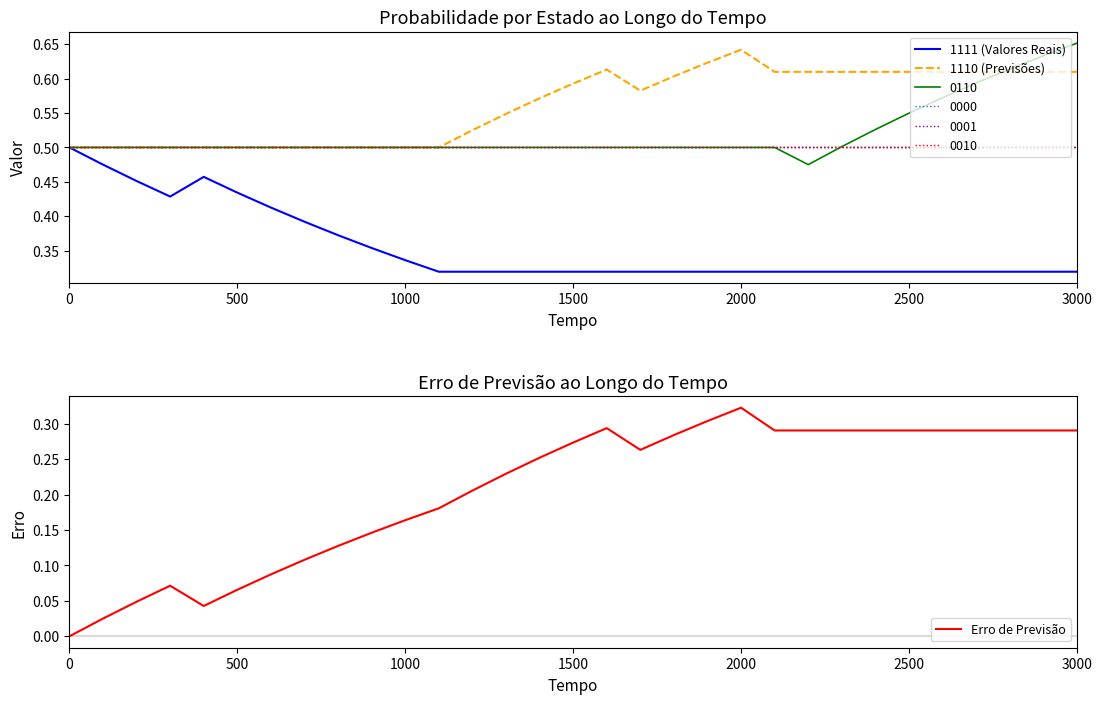

Is it true that Erro de Previsão equals 0.5 at 2500?

False